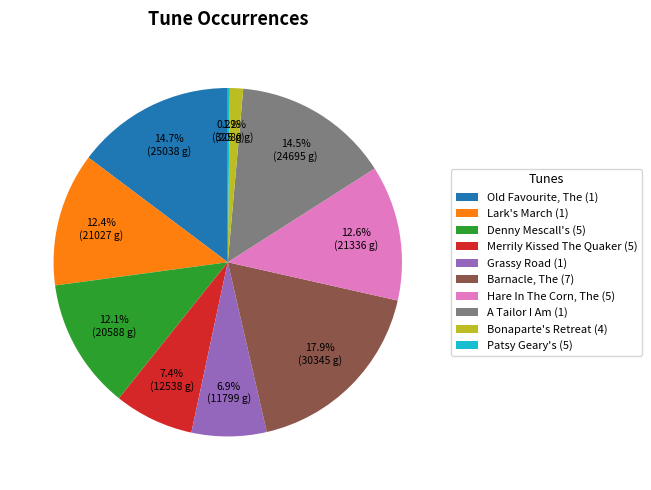

To the nearest percent, what portion does Lark's March (1) represent?

12%